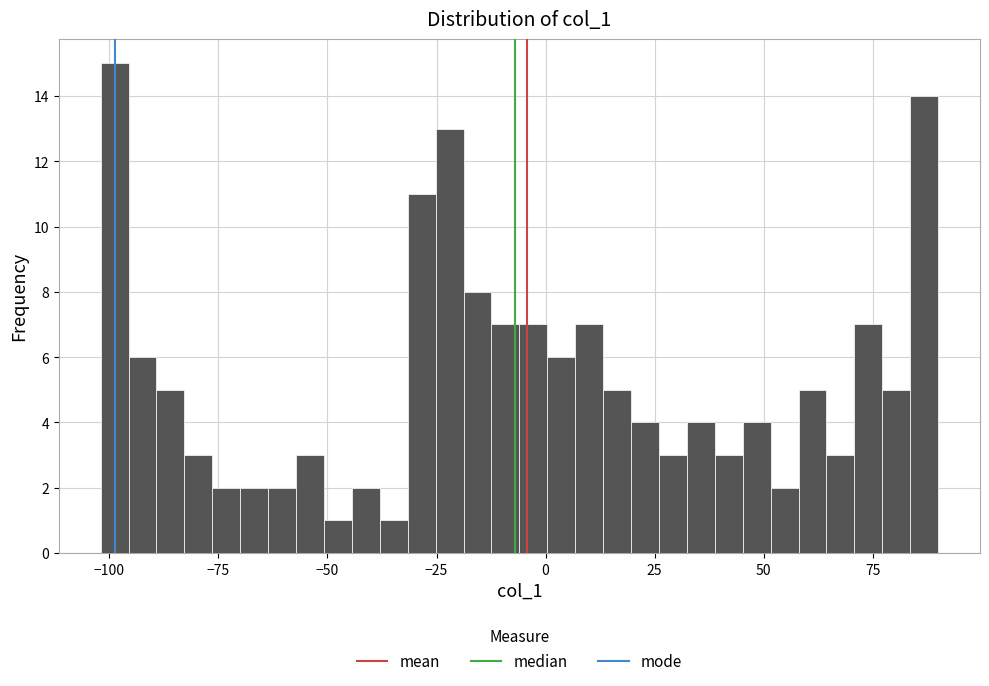

Read against the x-axis, roughly where is the centre of the tallest bar?

-100